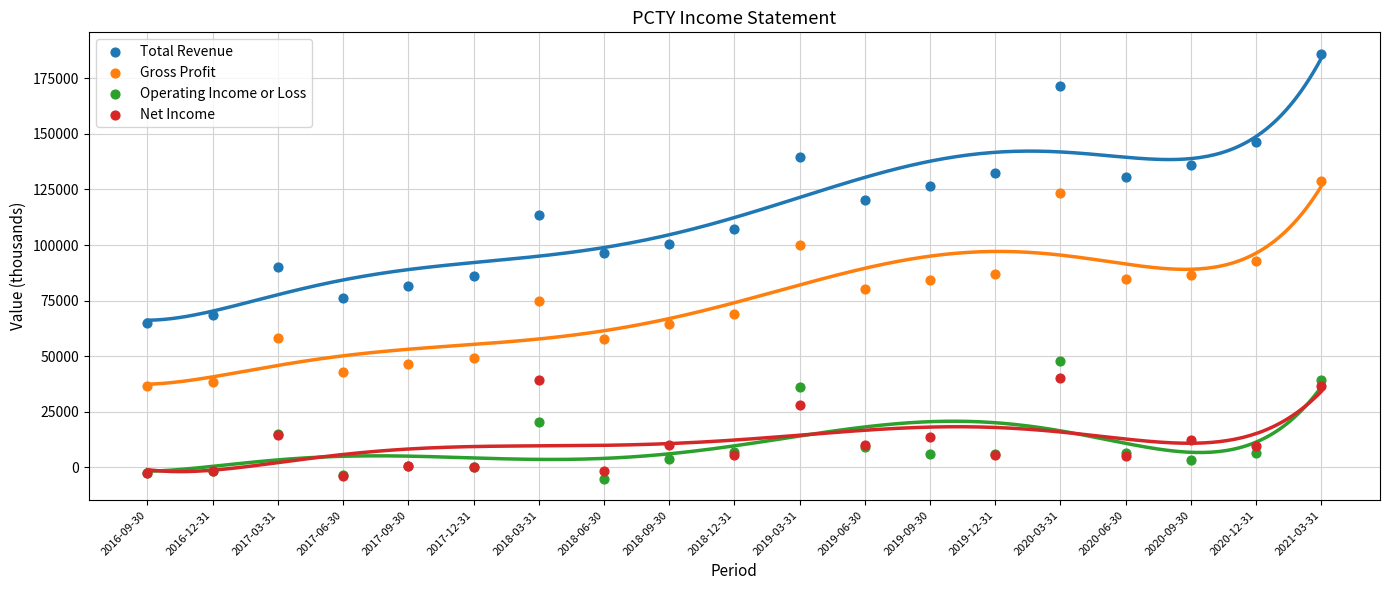

Which series reaches the minimum Y coordinate?

Operating Income or Loss